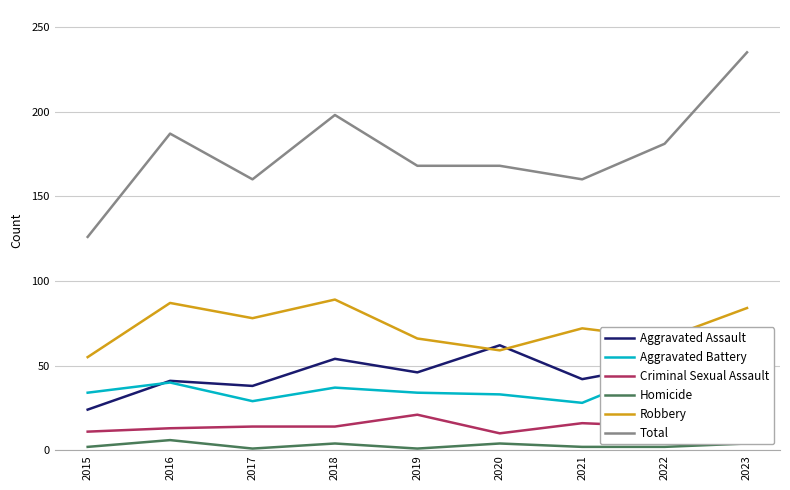

True or false: Robbery and Total intersect in this chart.

False